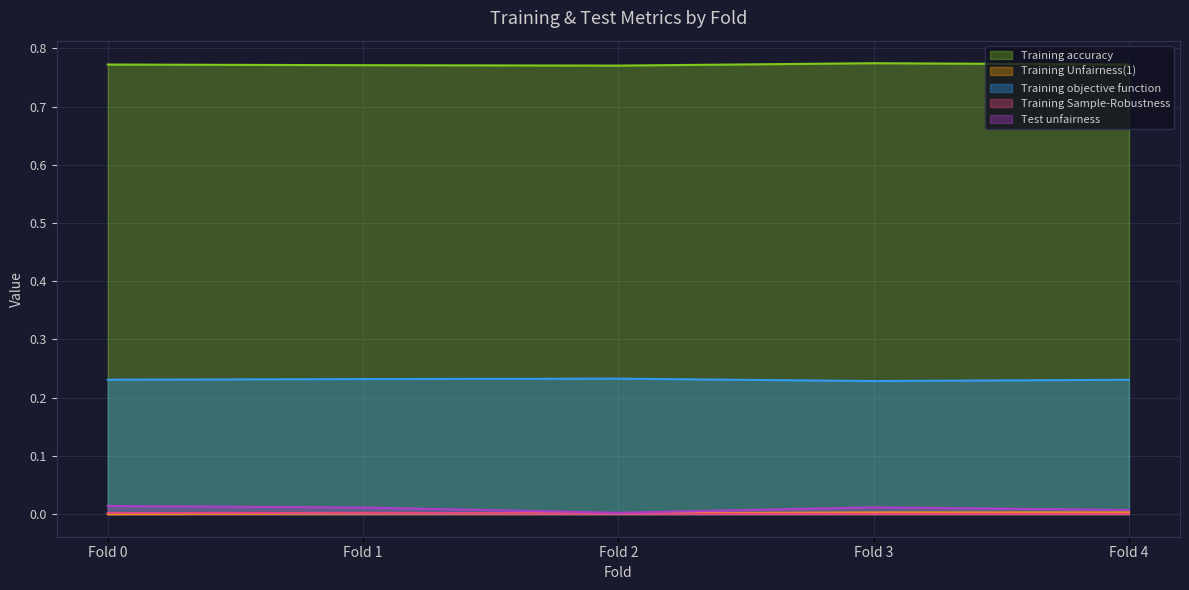

The value of Training objective function at Fold 2 is 0.3. True or false?

False